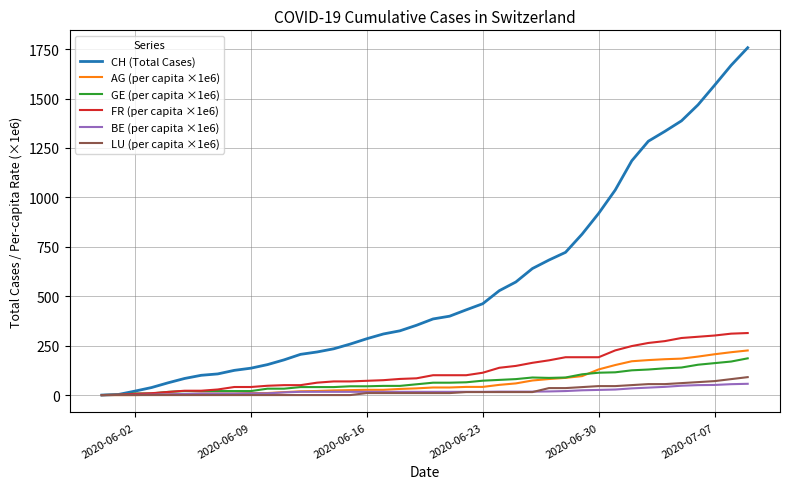

Is this an area chart (filled region under the line)?

No